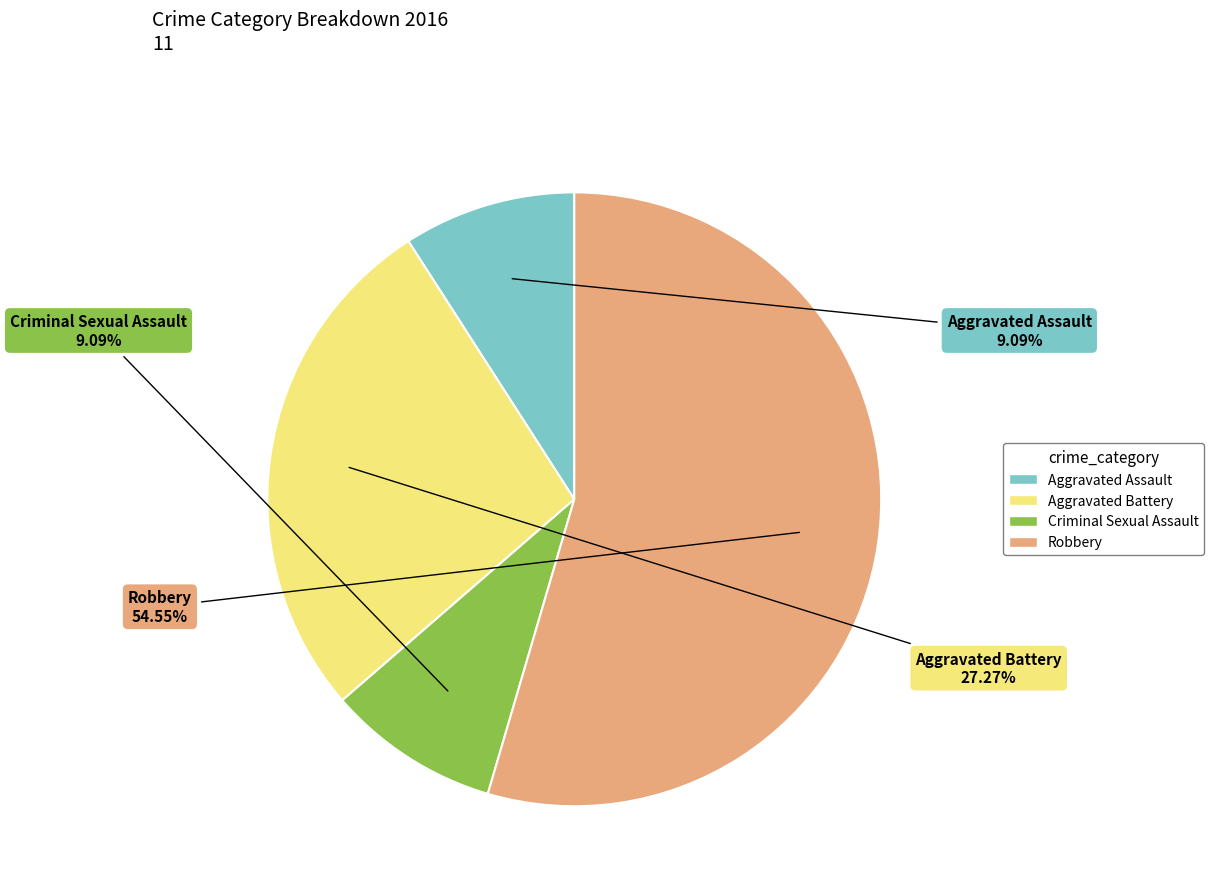

Approximately how many times larger is the value at Aggravated Battery compared to Criminal Sexual Assault?

3.0